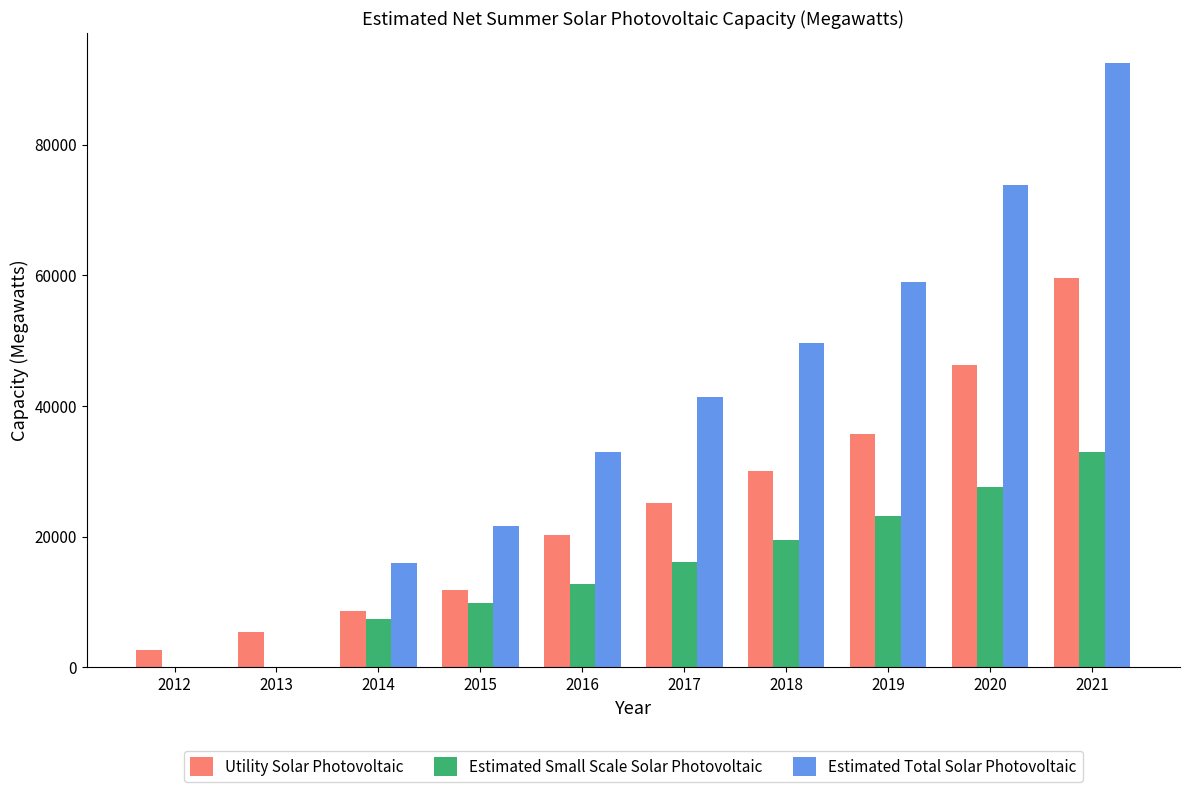

Is it true that Estimated Small Scale Solar Photovoltaic equals 27584.8 at 2020?

True